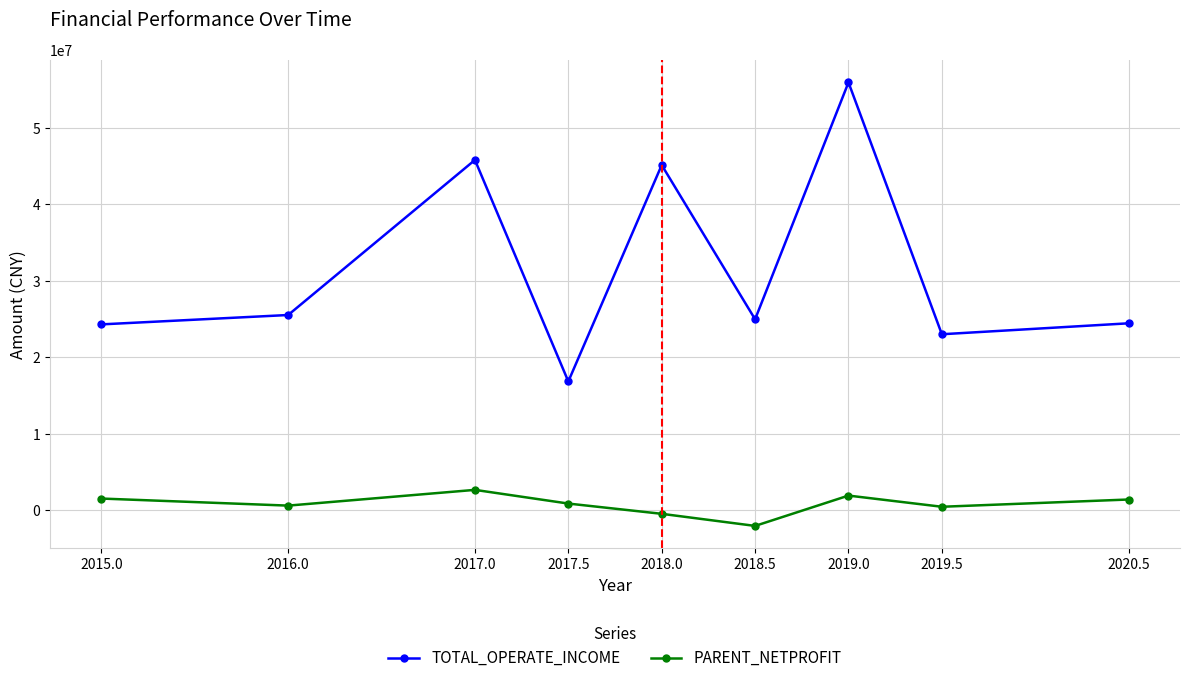

How many data points in PARENT_NETPROFIT are above 901181?

5